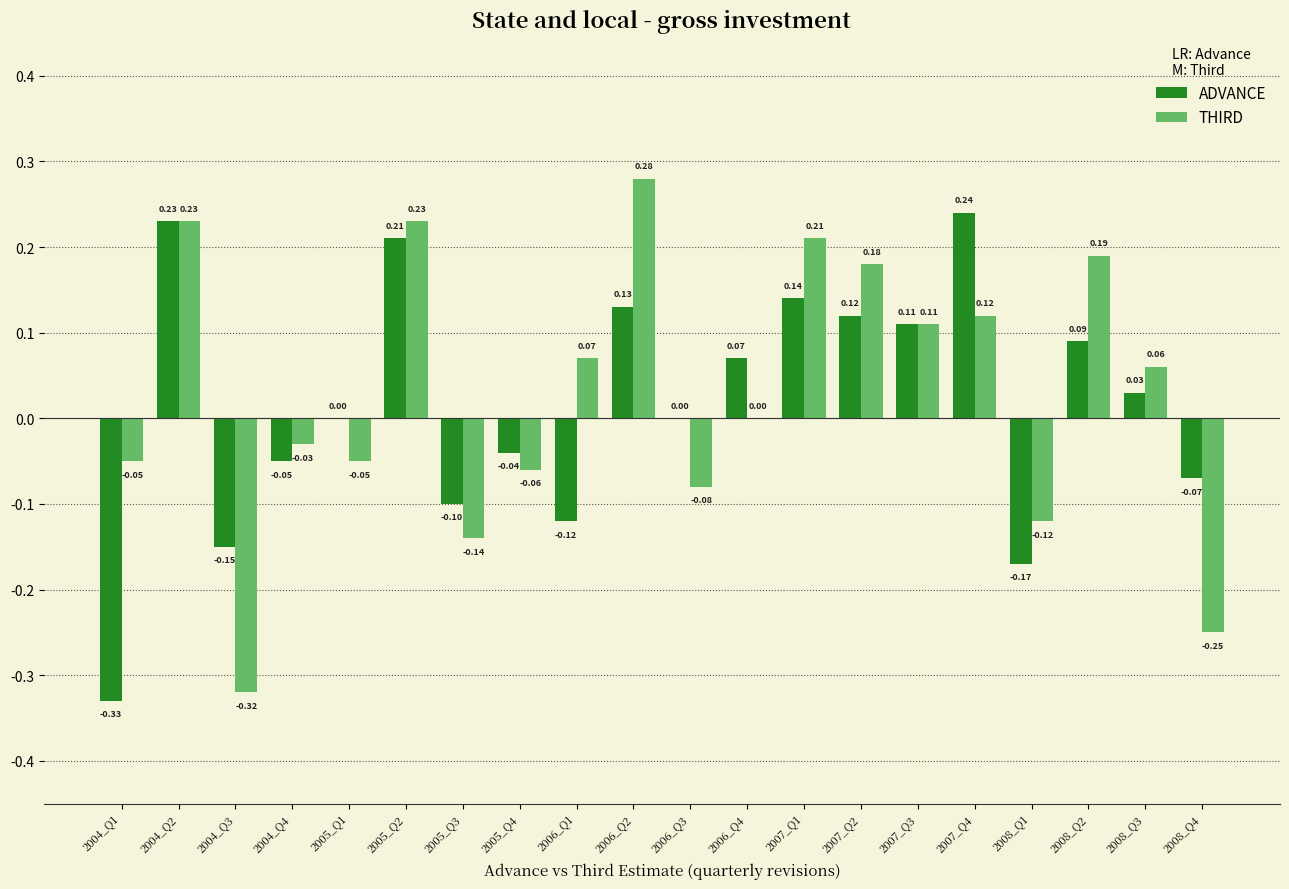

Between 2006_Q3 and 2006_Q4, which series saw the biggest shift?

THIRD